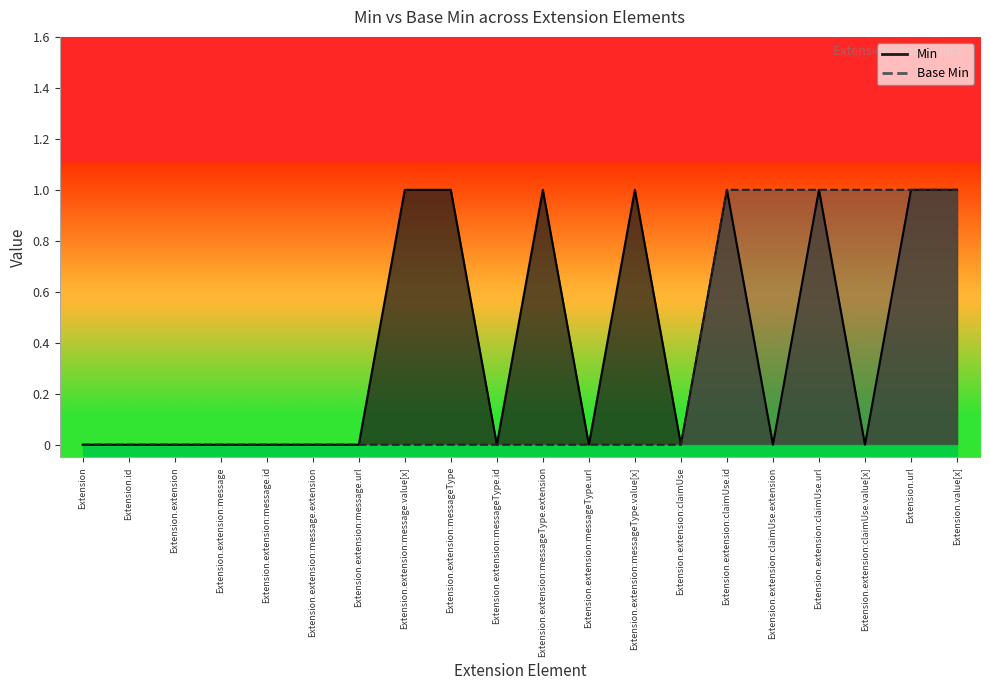

Reading left to right, extract all data points from this chart.

Min: Extension=0	Extension.id=0	Extension.extension=0	Extension.extension:message=0	Extension.extension:message.id=0	Extension.extension:message.extension=0	Extension.extension:message.url=0	Extension.extension:message.value[x]=1	Extension.extension:messageType=1	Extension.extension:messageType.id=0	Extension.extension:messageType.extension=1	Extension.extension:messageType.url=0	Extension.extension:messageType.value[x]=1	Extension.extension:claimUse=0	Extension.extension:claimUse.id=1	Extension.extension:claimUse.extension=0	Extension.extension:claimUse.url=1	Extension.extension:claimUse.value[x]=0	Extension.url=1	Extension.value[x]=1
Base Min: Extension=0	Extension.id=0	Extension.extension=0	Extension.extension:message=0	Extension.extension:message.id=0	Extension.extension:message.extension=0	Extension.extension:message.url=0	Extension.extension:message.value[x]=0	Extension.extension:messageType=0	Extension.extension:messageType.id=0	Extension.extension:messageType.extension=0	Extension.extension:messageType.url=0	Extension.extension:messageType.value[x]=0	Extension.extension:claimUse=0	Extension.extension:claimUse.id=1	Extension.extension:claimUse.extension=1	Extension.extension:claimUse.url=1	Extension.extension:claimUse.value[x]=1	Extension.url=1	Extension.value[x]=1